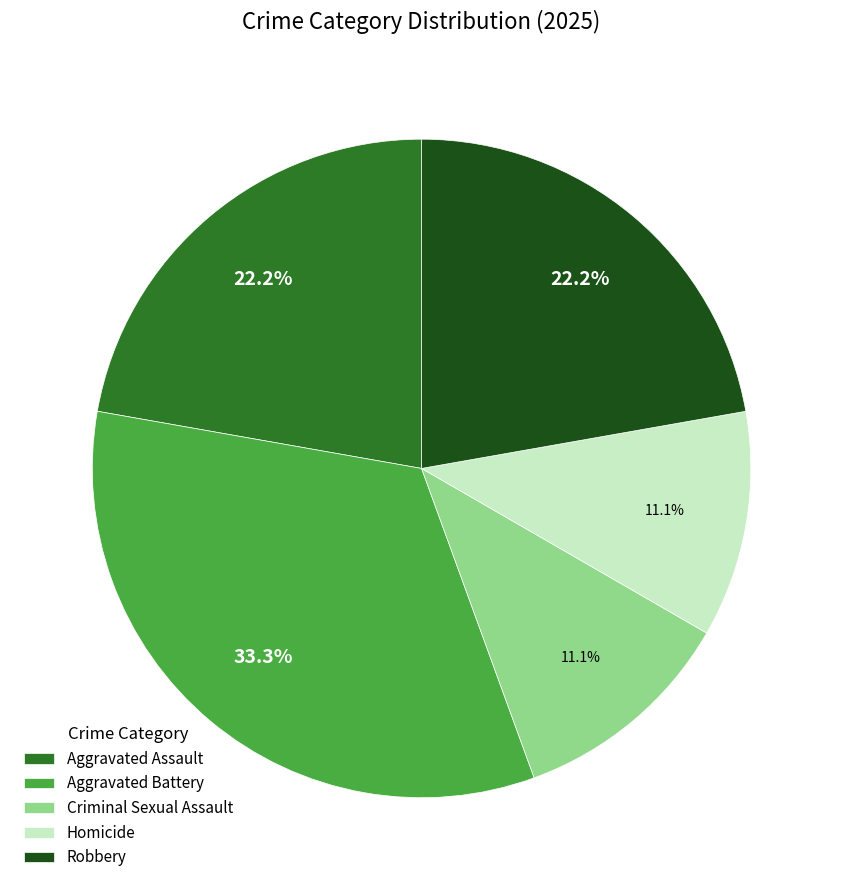

What percentage is NOT represented by Criminal Sexual Assault?

88.9%